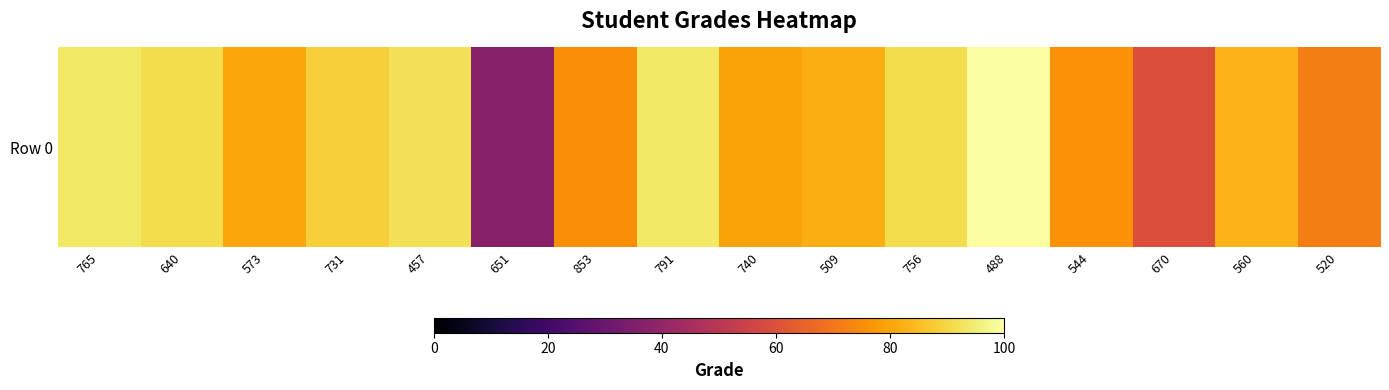

Rank the categories by value from lowest to highest.

651, 670, 520, 853, 544, 740, 573, 509, 560, 731, 640, 756, 457, 791, 765, 488